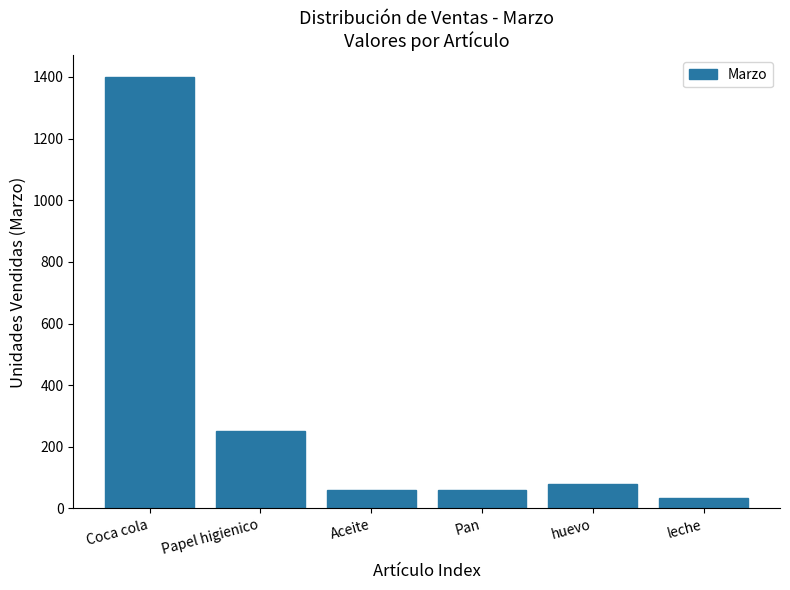

Reading right to left, extract all data points from this chart.

35	80	60	60	250	1400